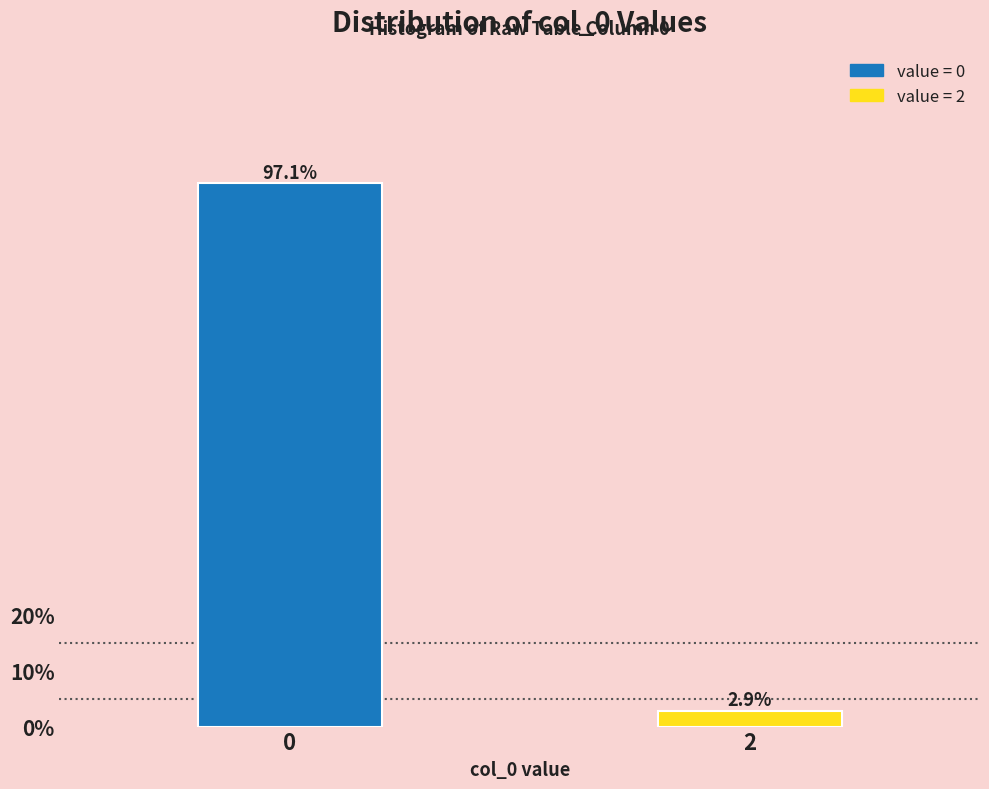

Reading right to left, list all the values displayed in this chart.

2.9	97.1